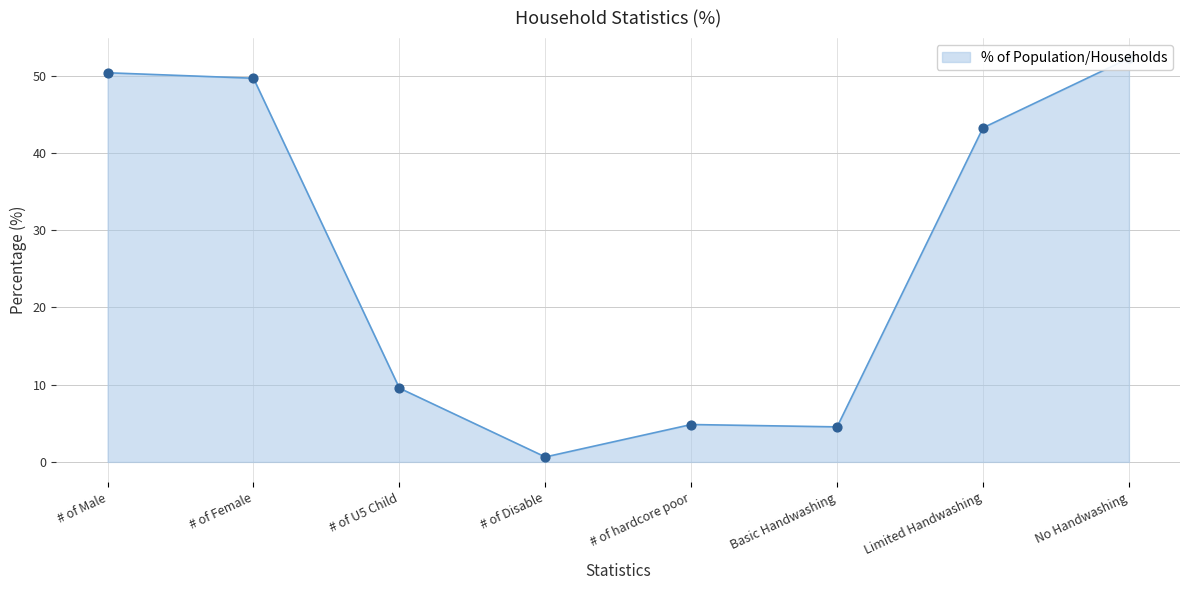

Approximately how many times larger is the value at Limited Handwashing compared to # of Male?

0.9